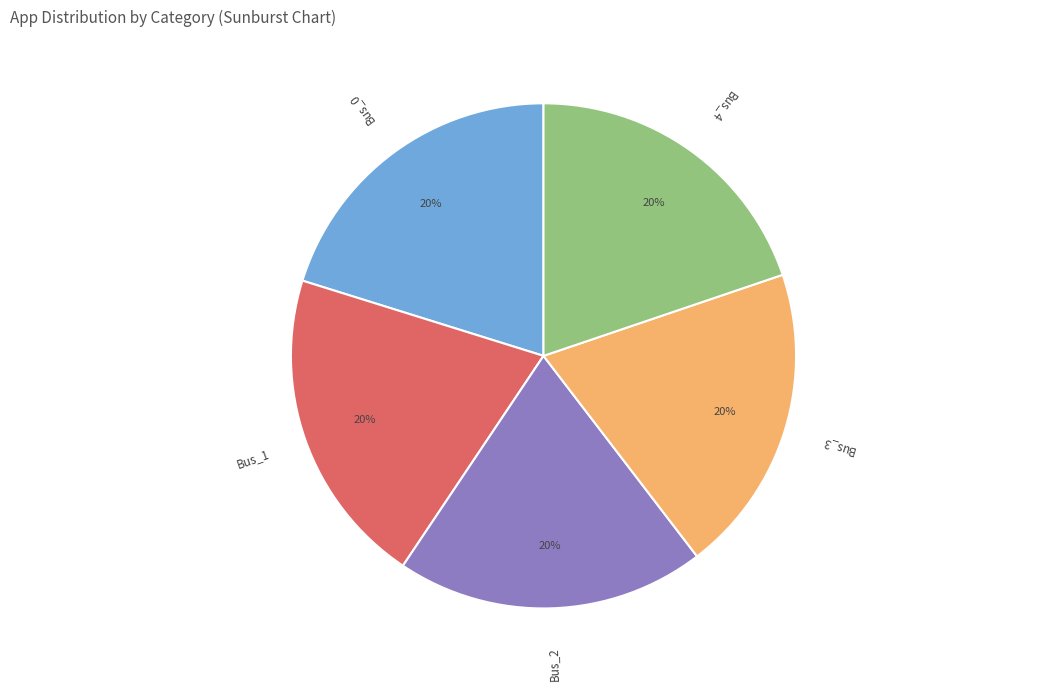

To the nearest percent, what is the average slice percentage?

20%